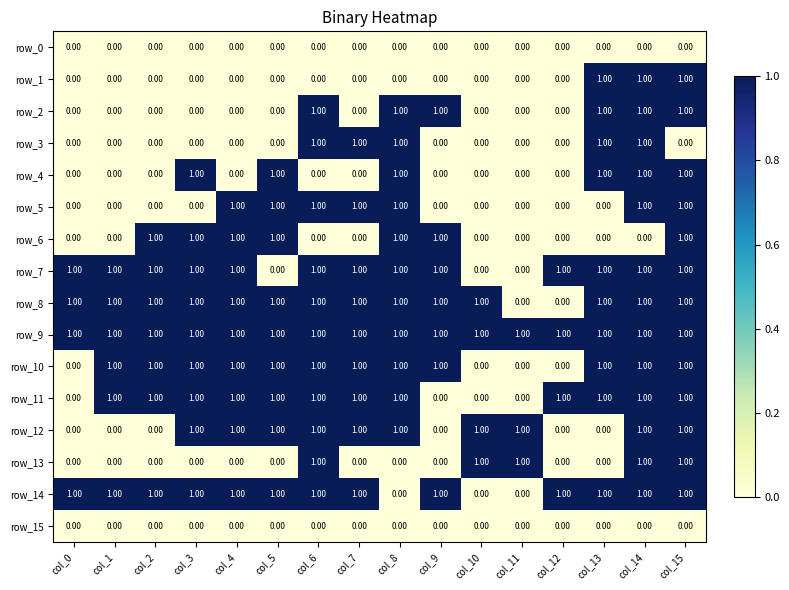

At how many categories does at least one series exceed 0?

16